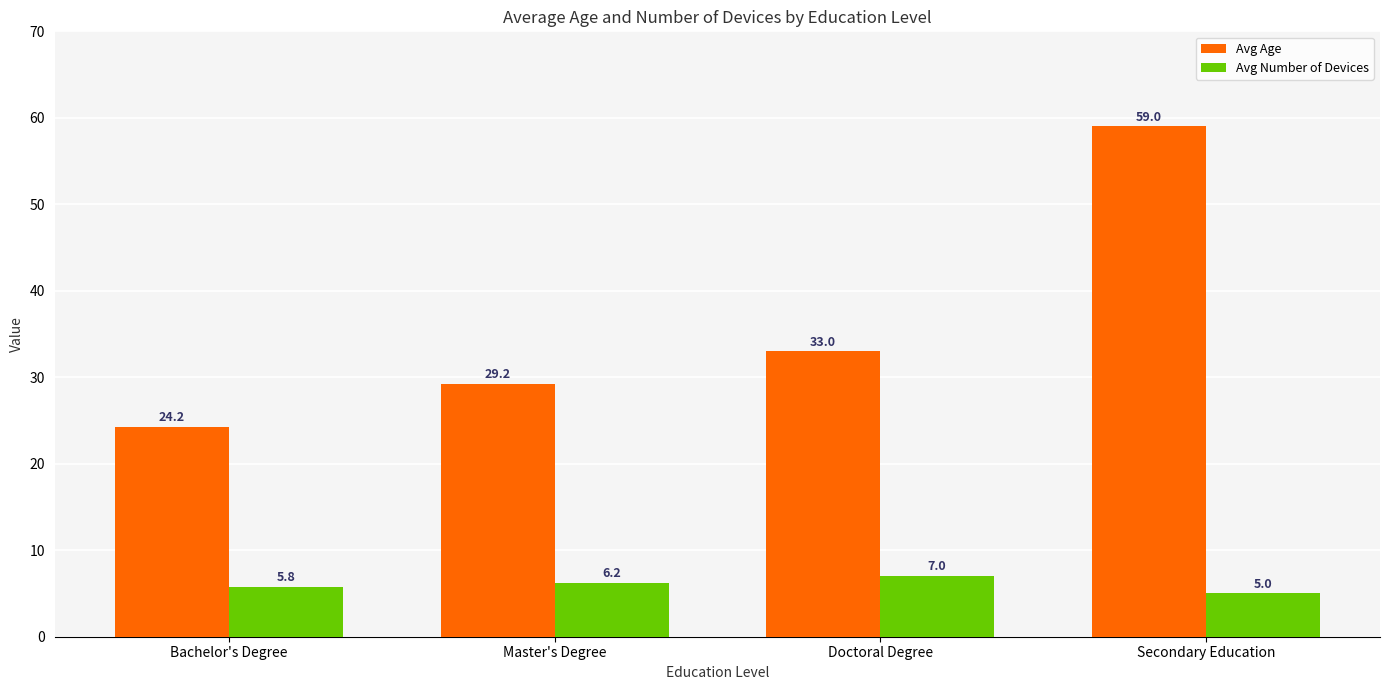

What is the approximate value of Avg Number of Devices at Secondary Education?

5.0